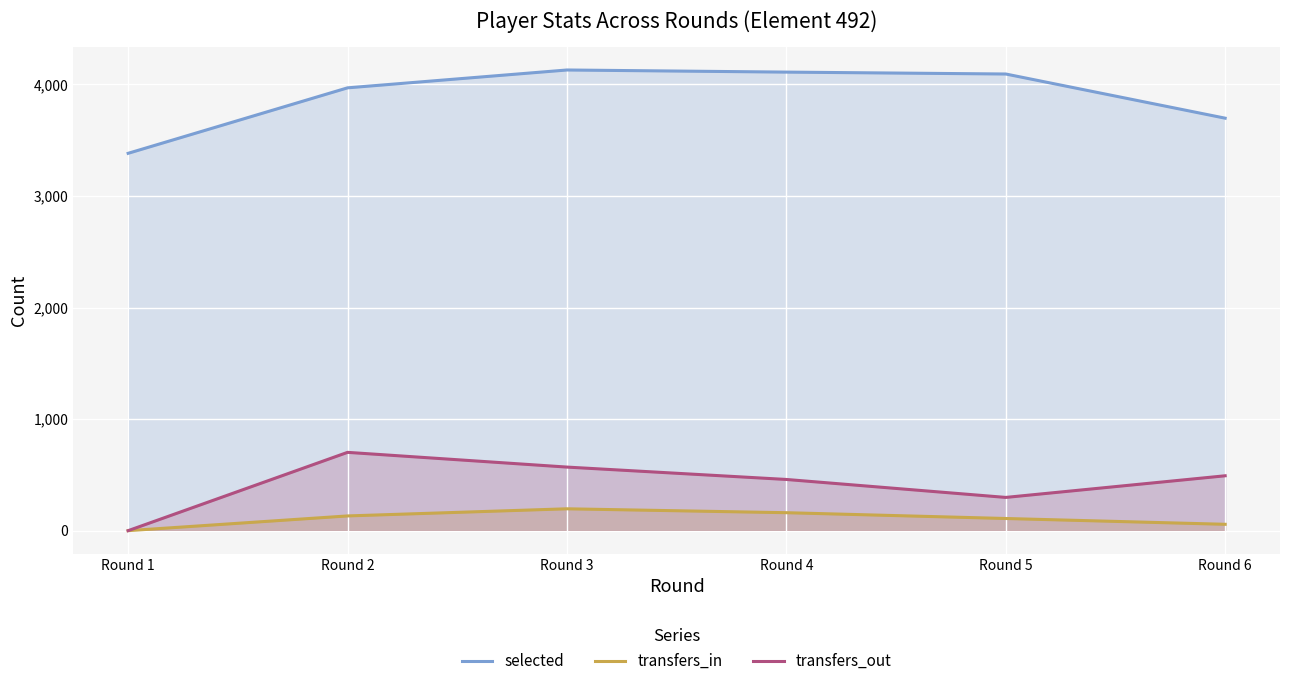

True or false: transfers_in has a value of -93 at Round 1.

False